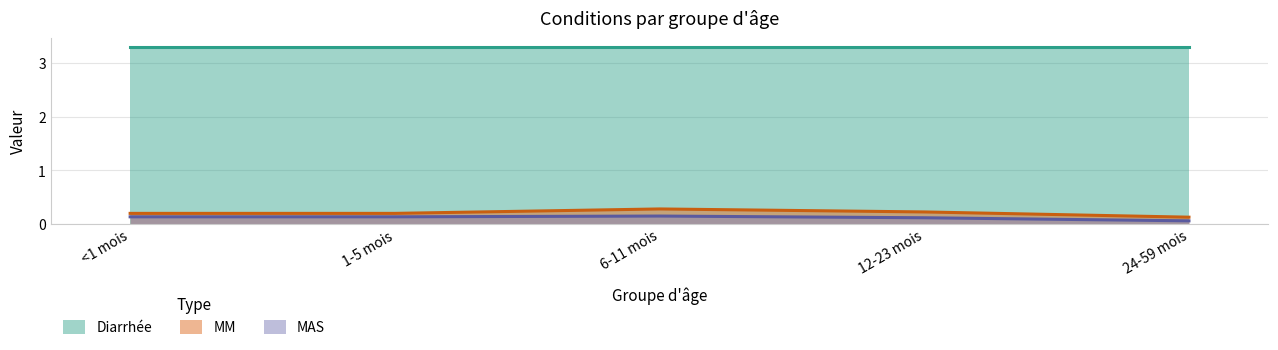

What are all the series names shown in the legend?

Diarrhée, MM, MAS